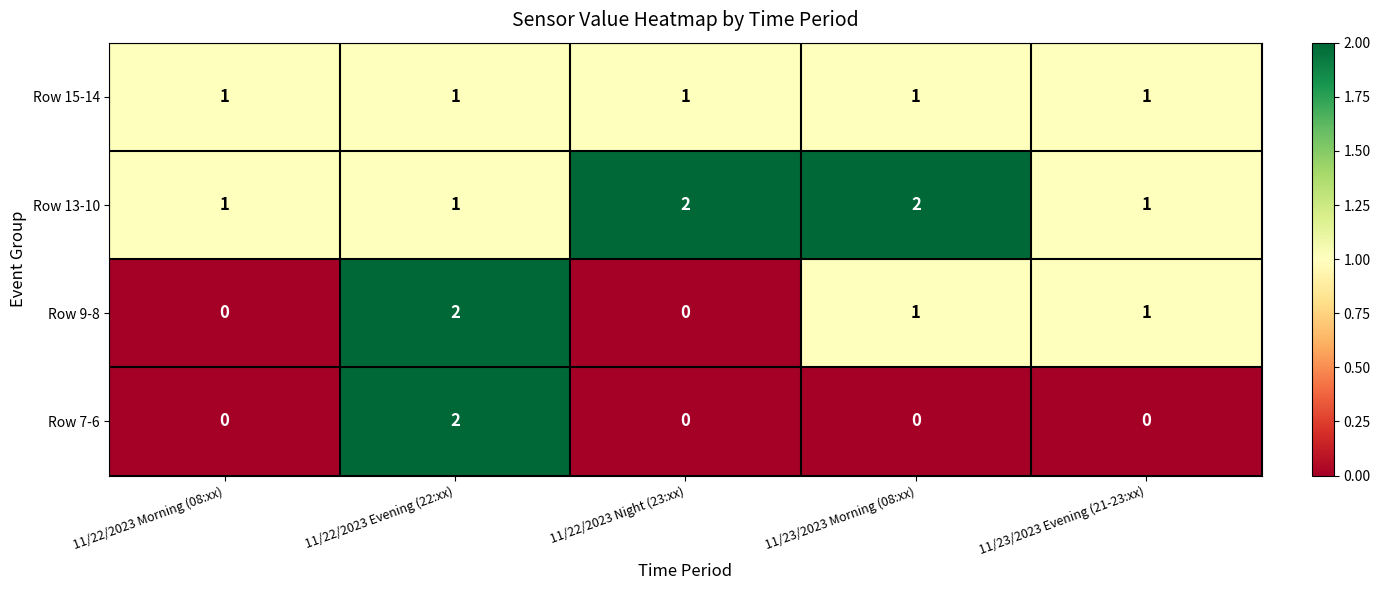

What is the sum of the Row 13-10 values at 11/22/2023 Morning (08:xx) and 11/23/2023 Morning (08:xx)?

3